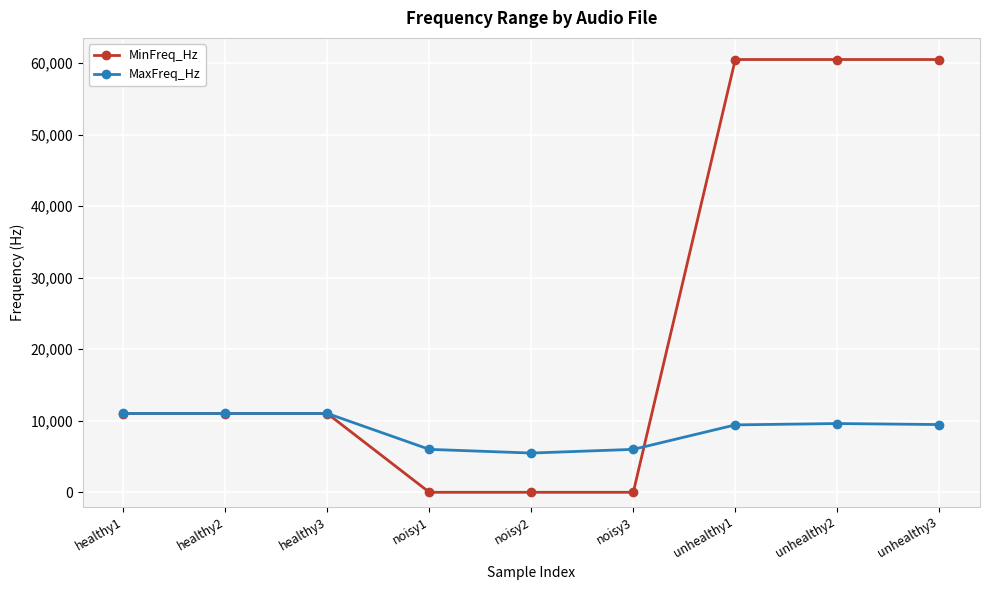

Does the chart display data point markers on the line(s)?

Yes